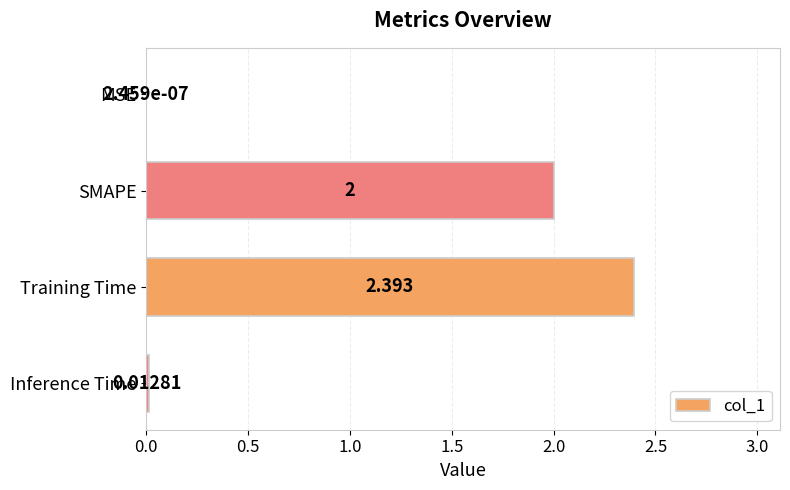

Where is the data nearest to the value 1?

Inference Time